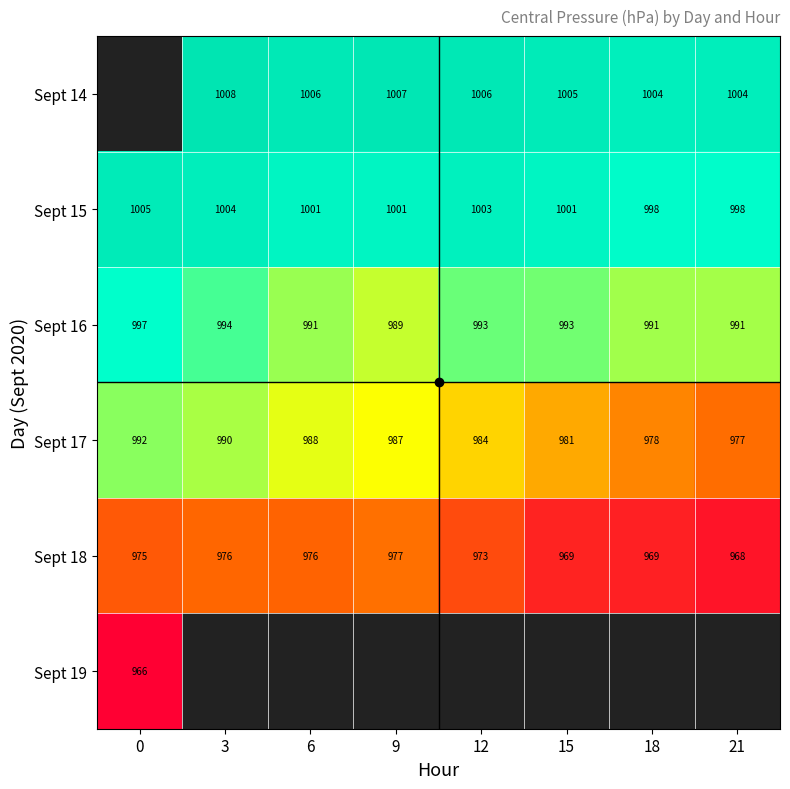

Is the value of Sept 14 at 9 greater than the value of Sept 15 at 9?

Yes